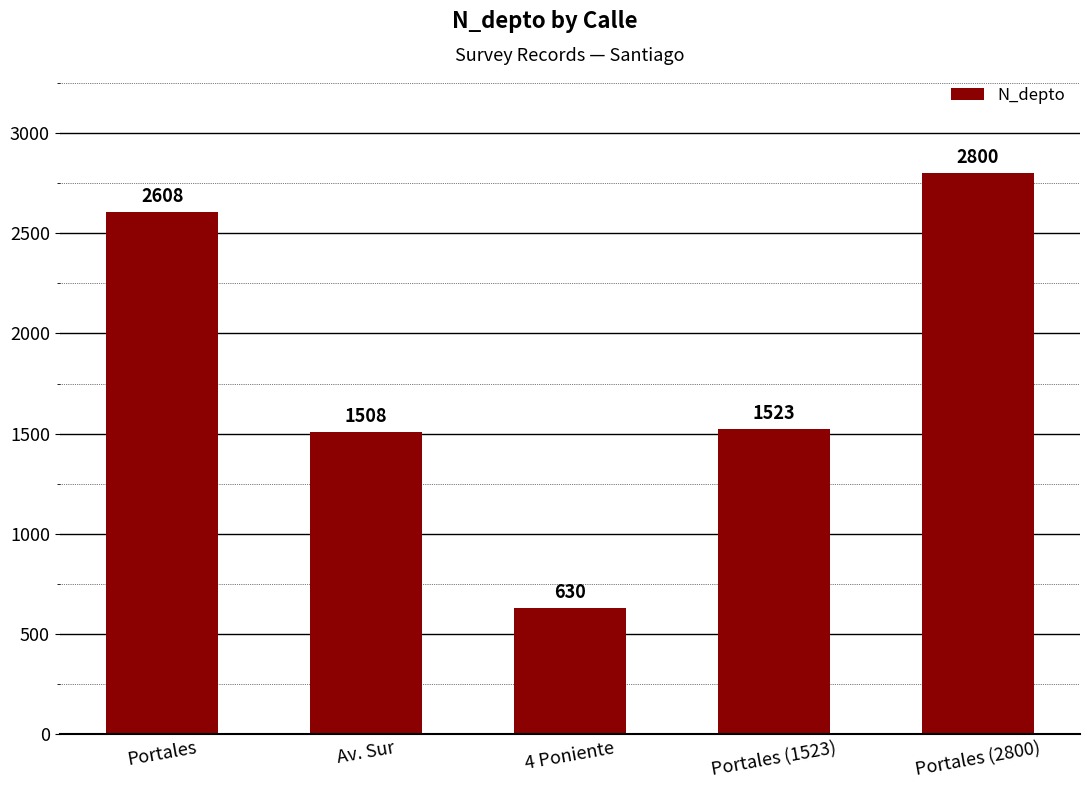

Is it true that the value at Portales is 3403?

False